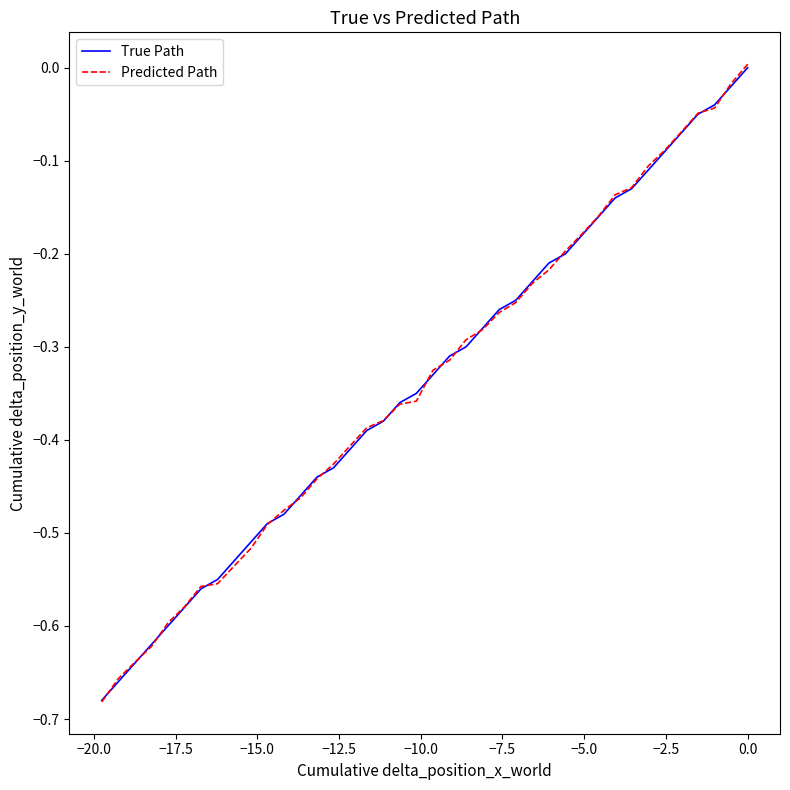

How many data points does each series have?

40